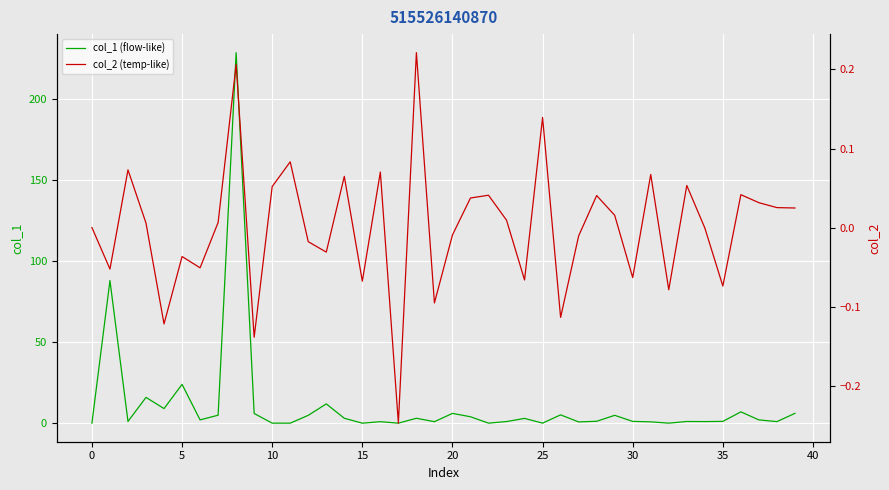

What is the label of the 17th point from the right?

23